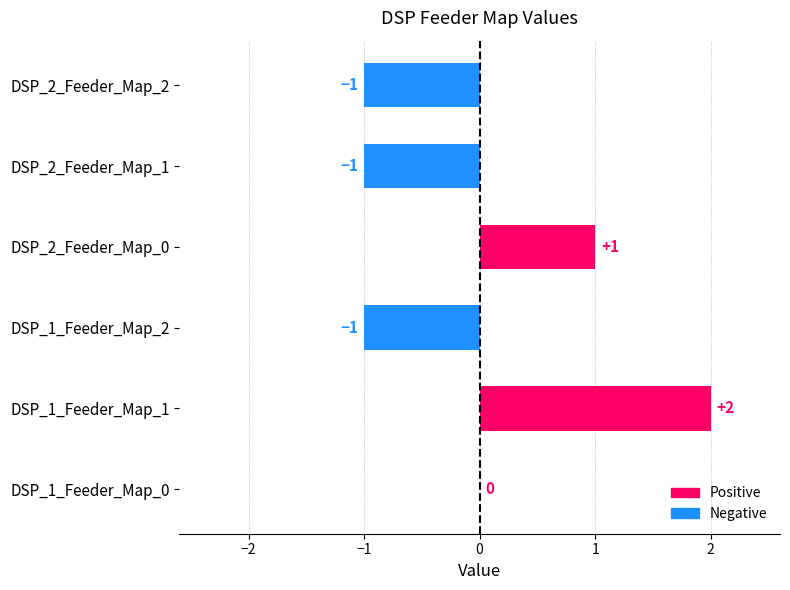

How many values are between -1 and 1?

5